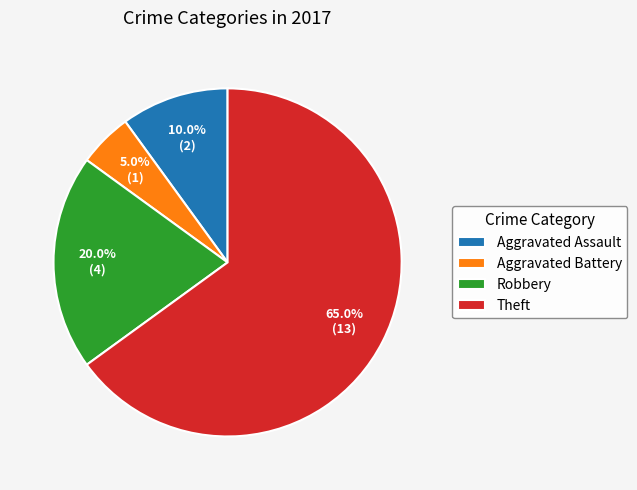

To the nearest percent, what is the difference between the Aggravated Battery and Robbery slice percentages?

15%